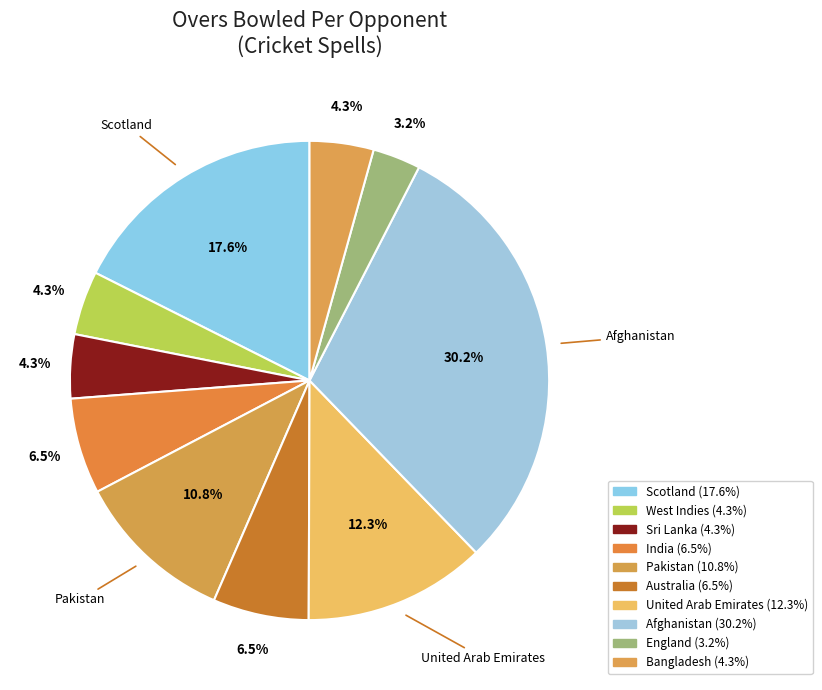

How many segments does this pie chart have?

10